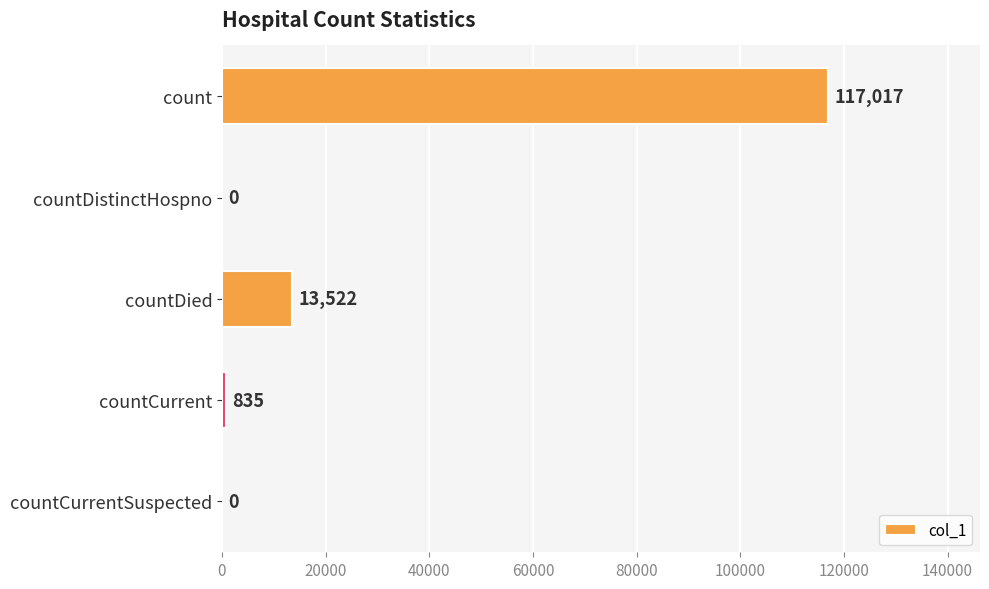

Are the bars horizontal?

Yes